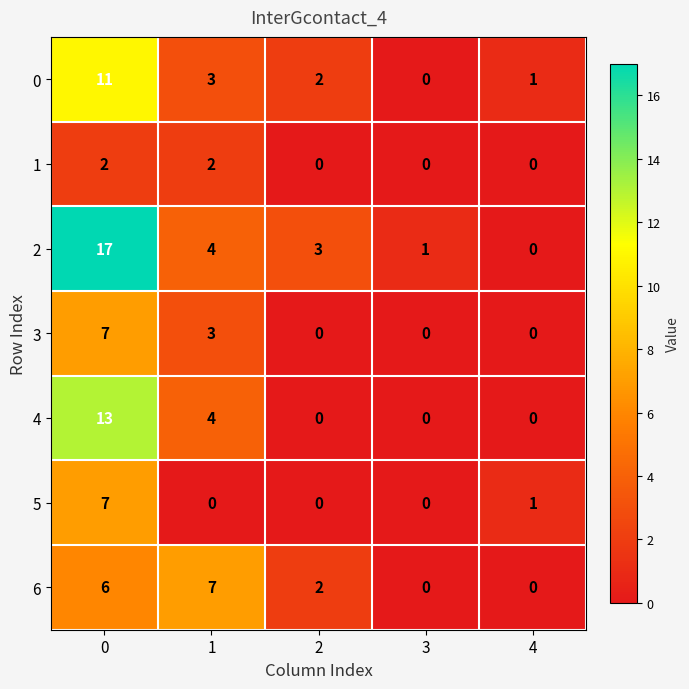

At which label does 2 reach its minimum?

4